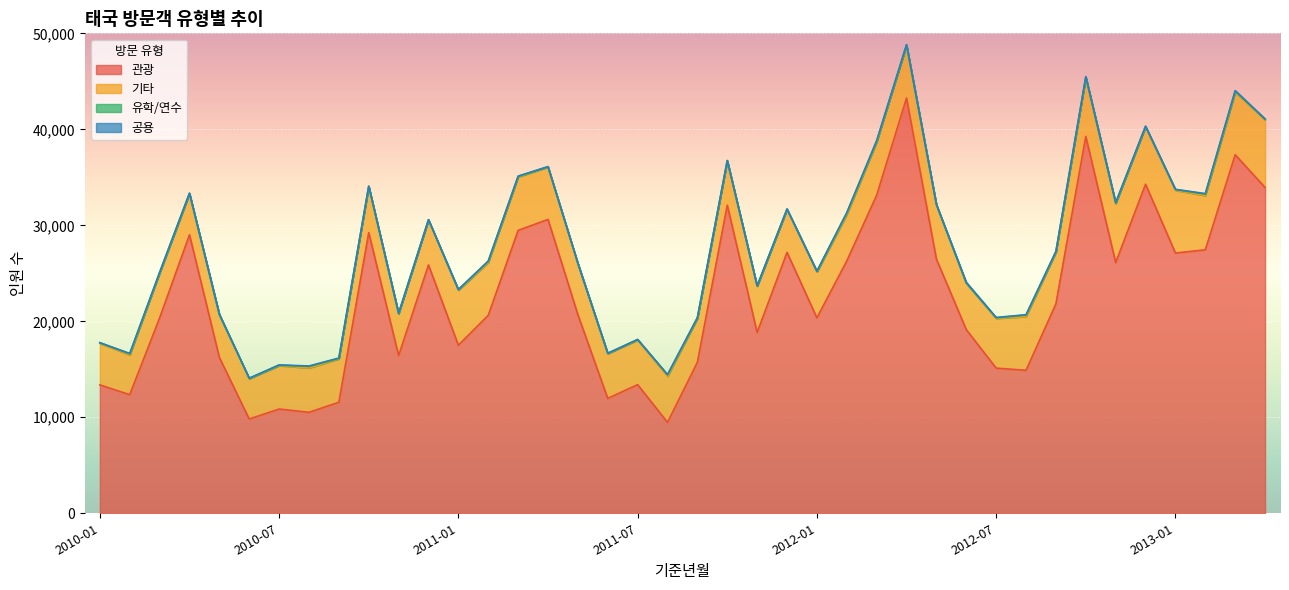

True or false: 유학/연수 has more than 2 points higher than both neighbors.

True